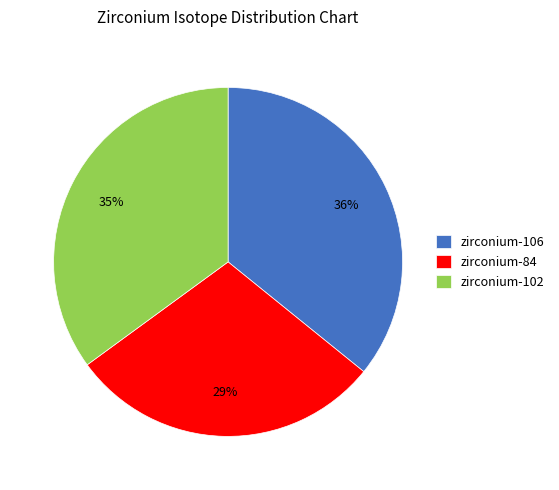

Count the number of slices in the pie.

3